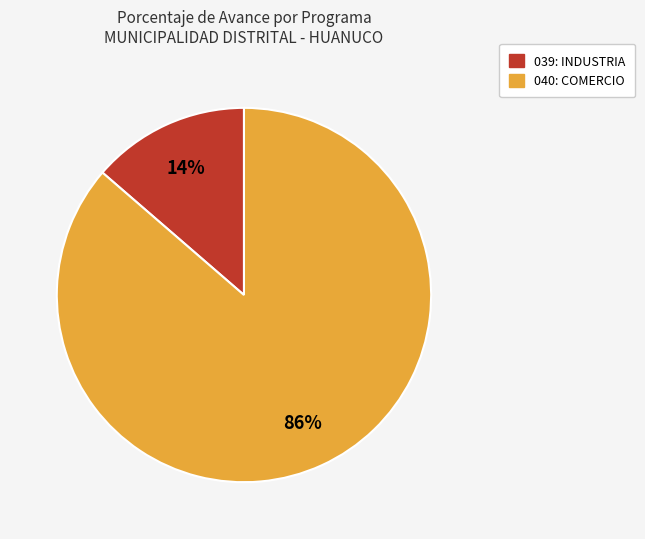

Which category accounts for the majority?

040: COMERCIO